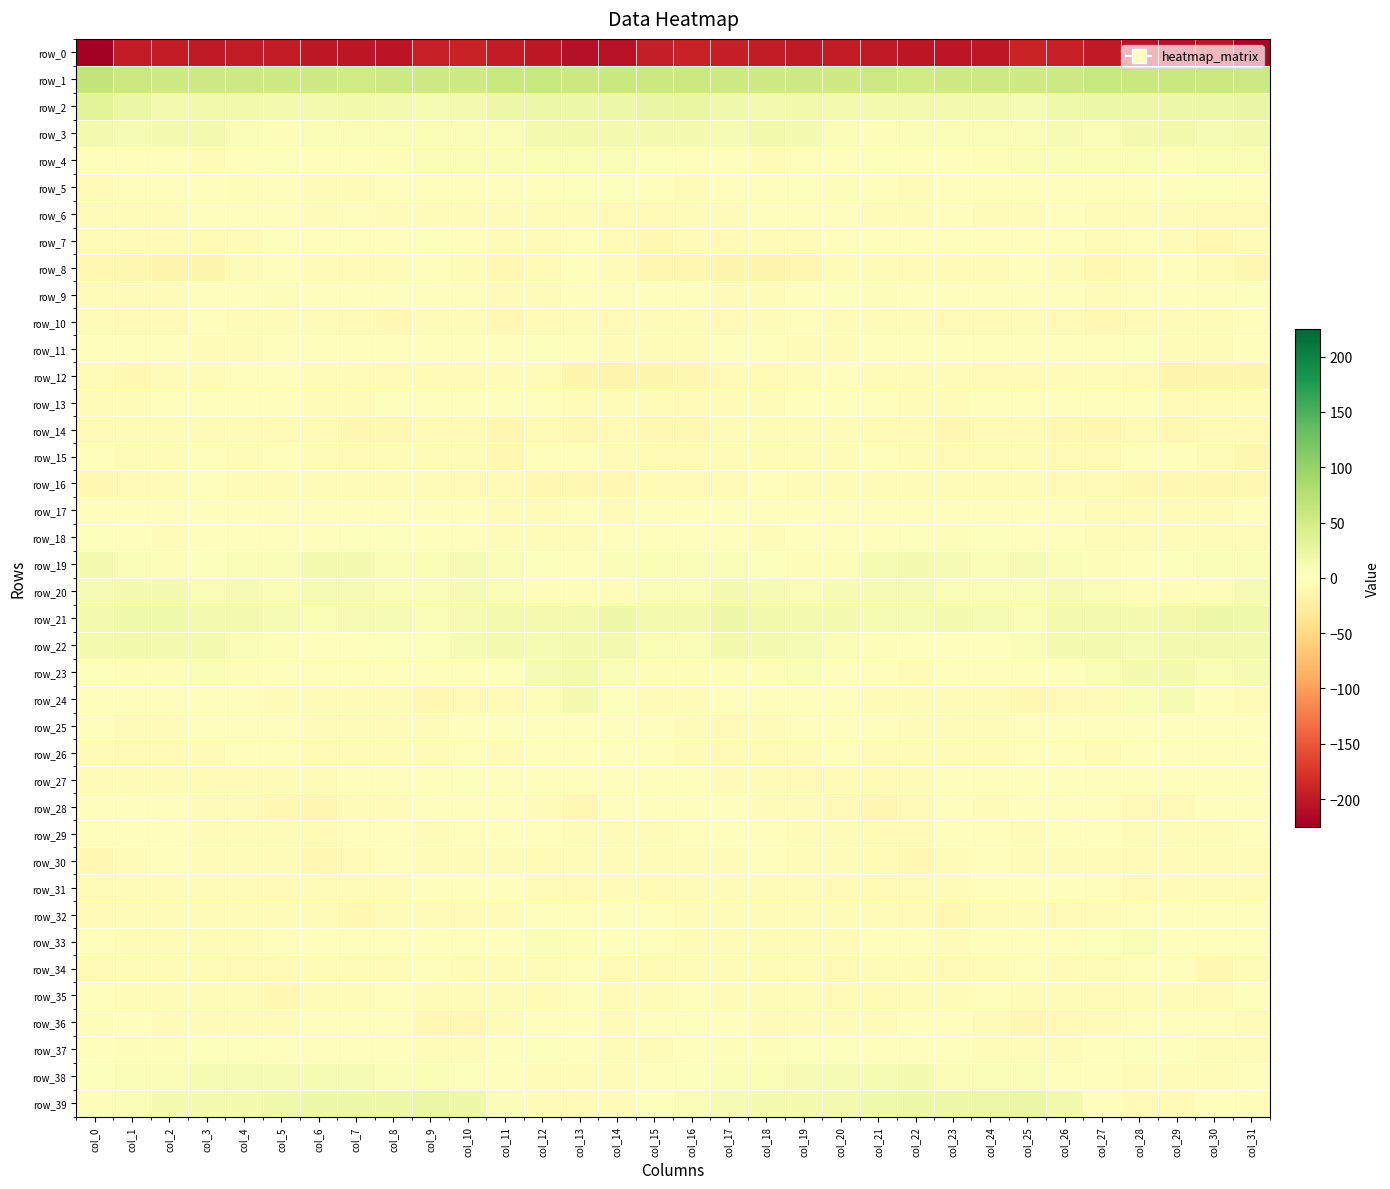

What is the sum of the row_5 values at col_12 and col_2?

-1.6